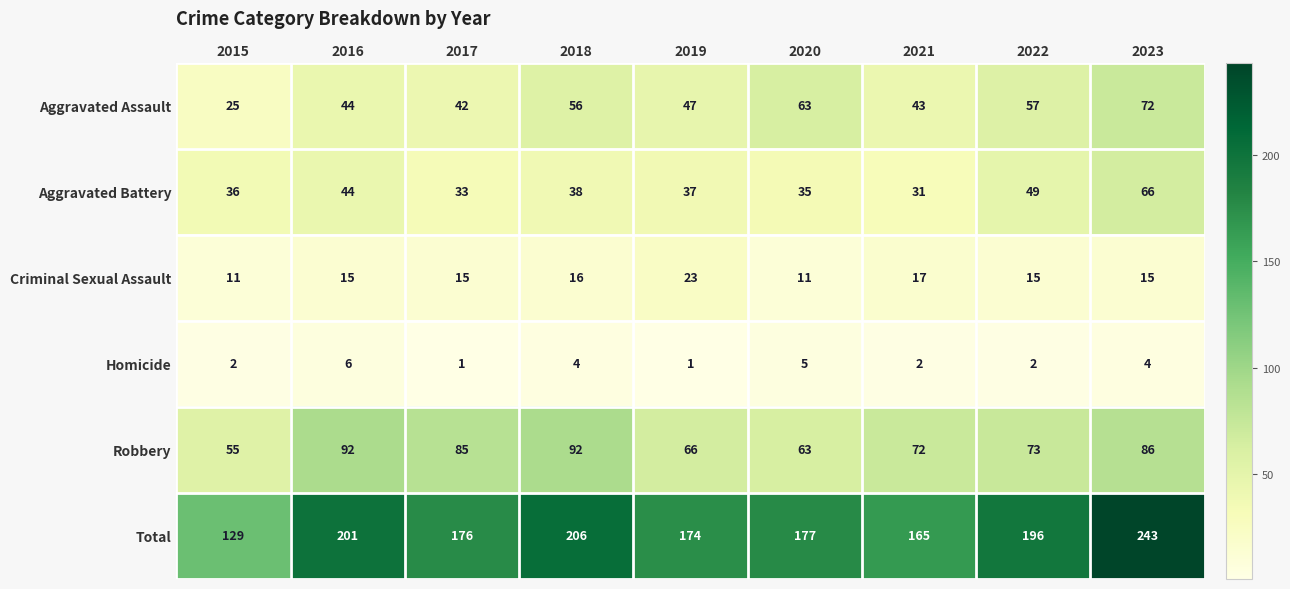

Where is Aggravated Assault nearest to the value 48?

2019